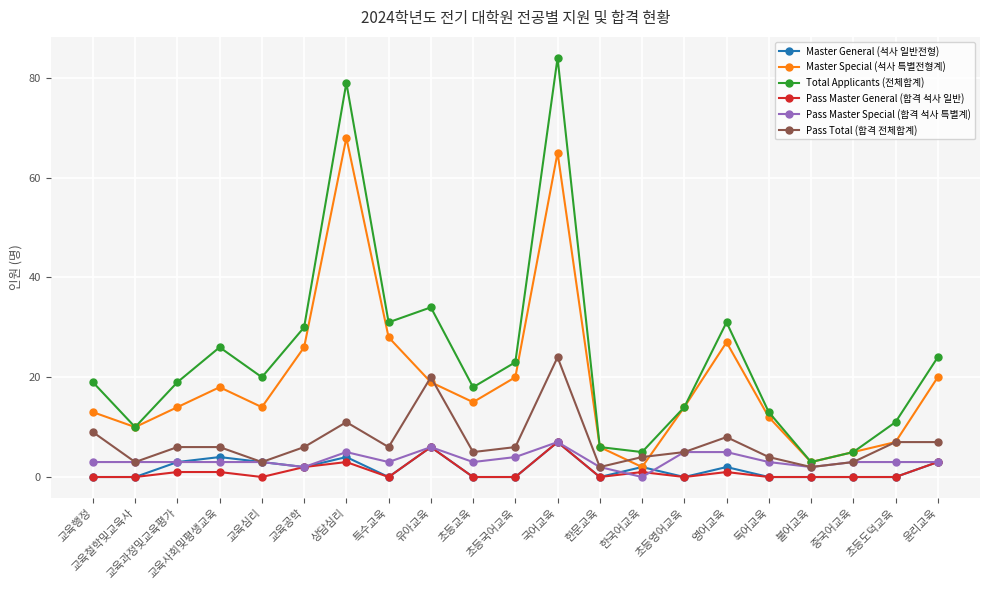

What is the total value across all series at 한문교육?

16